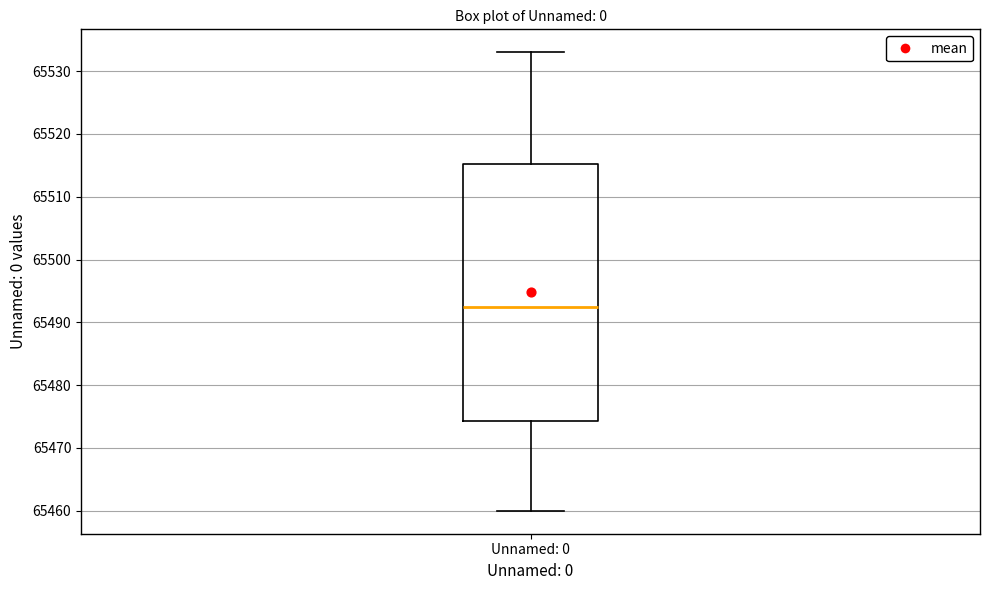

Read this box plot against the y-axis: the position of the median line, the range covered by the box, and the ends of both whiskers. The values are not printed on the chart, so give them approximately, as read against the axis.

median 65493, box 65474 to 65515, whiskers 65460 to 65533